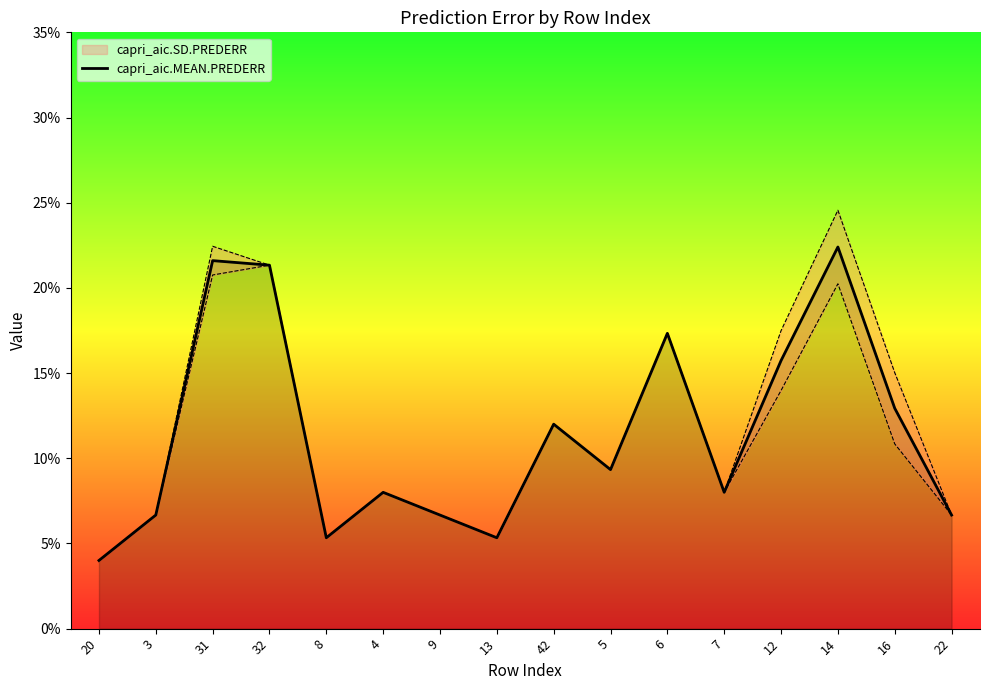

List the labels in order of value, largest first.

14, 31, 32, 6, 12, 16, 42, 5, 4, 7, 3, 9, 22, 8, 13, 20